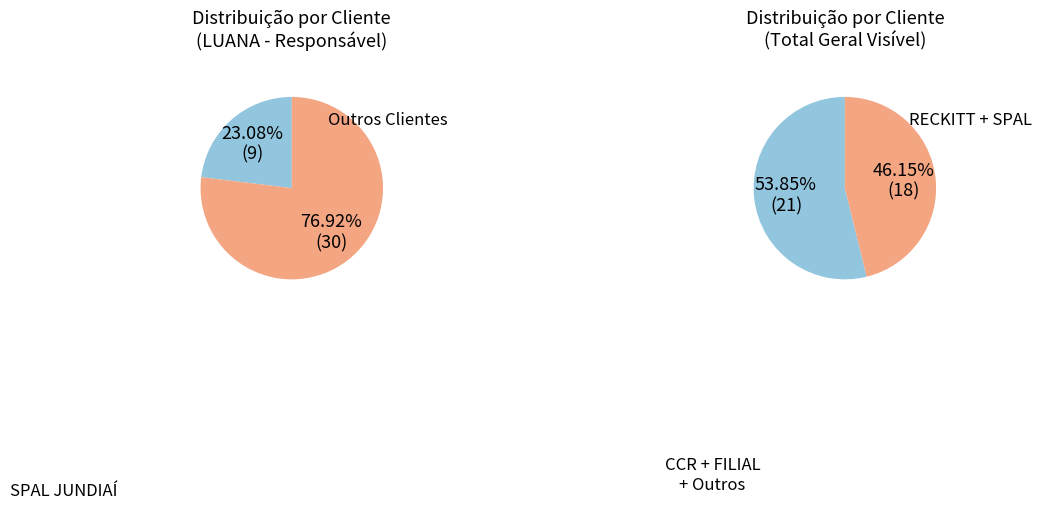

True or false: SPAL/FEMSA accounts for 1% of the total.

False